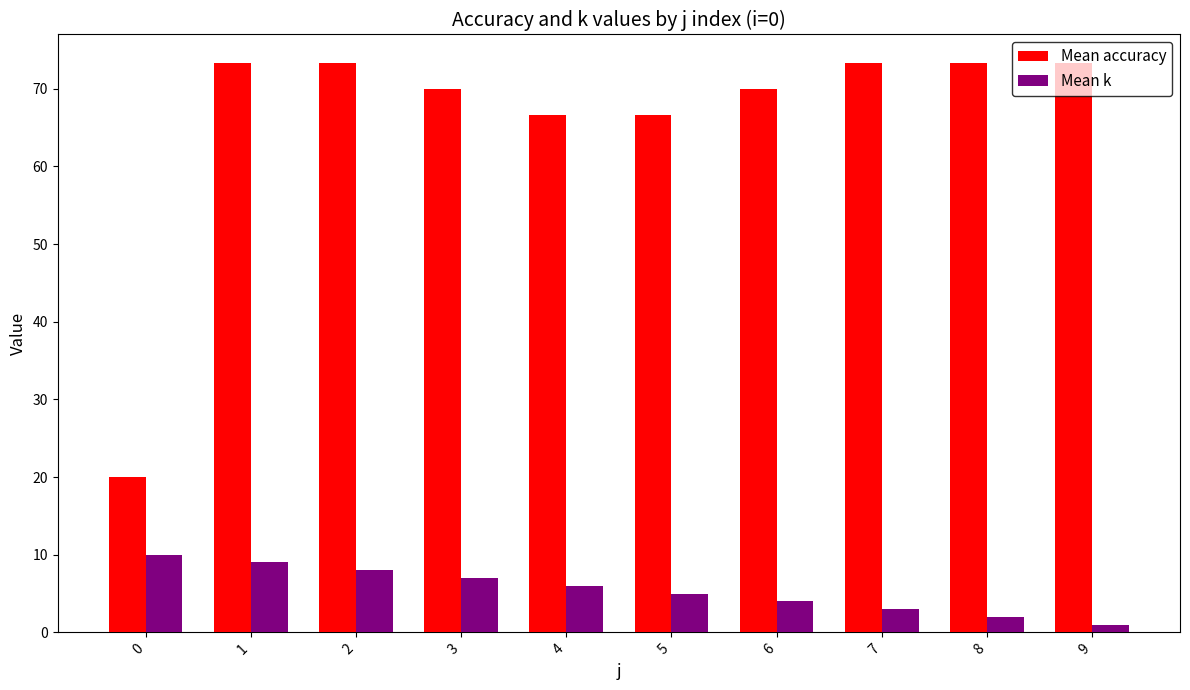

Rank the series at 4 from lowest to highest value.

Mean k, Mean accuracy